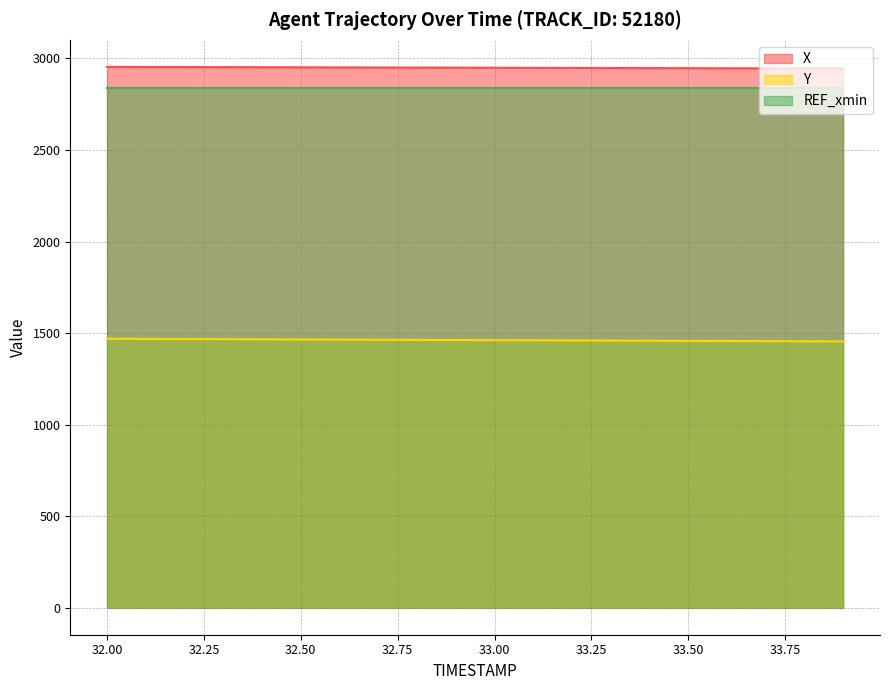

What is the highest value of the Y series?

1469.0